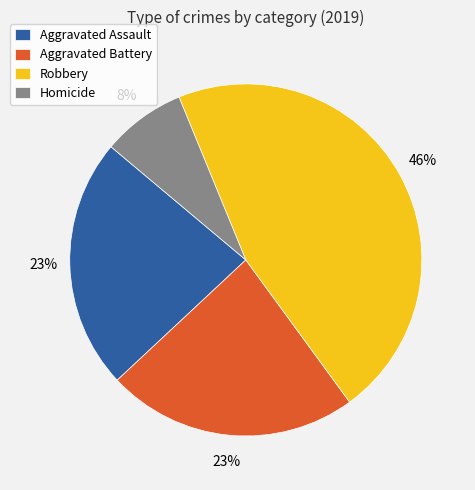

Which slice is the largest?

Robbery